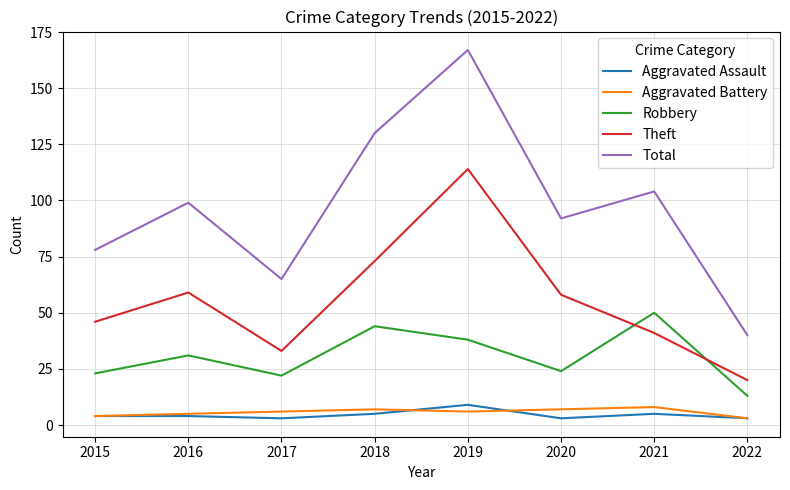

Which series has the largest range (max minus min)?

Total